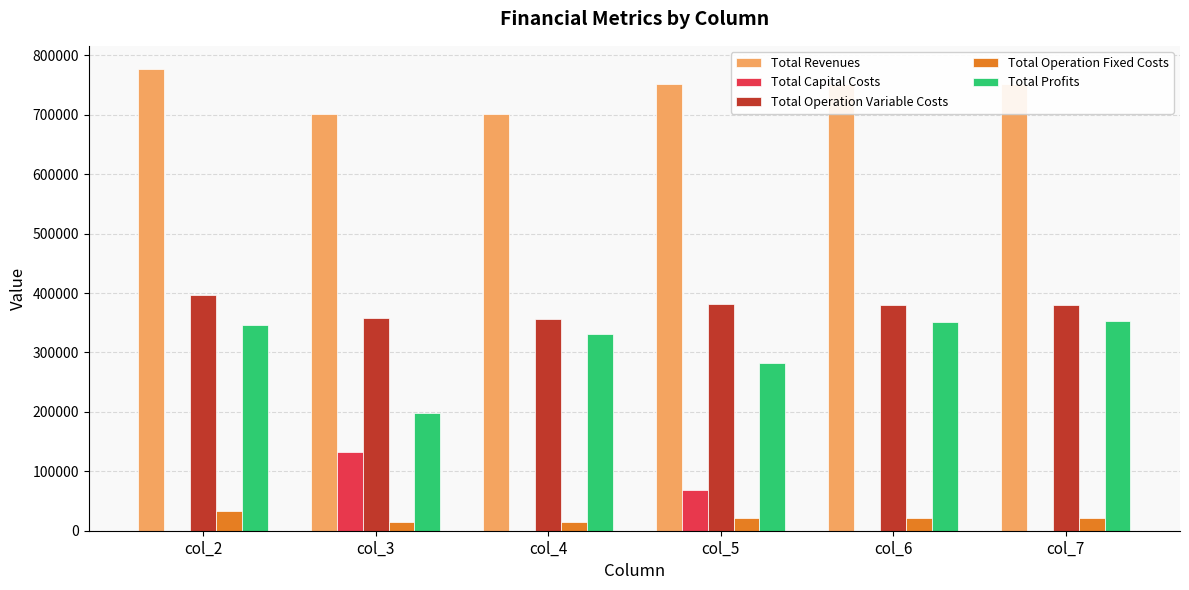

What is the sum of all Total Revenues values?

4438742.3